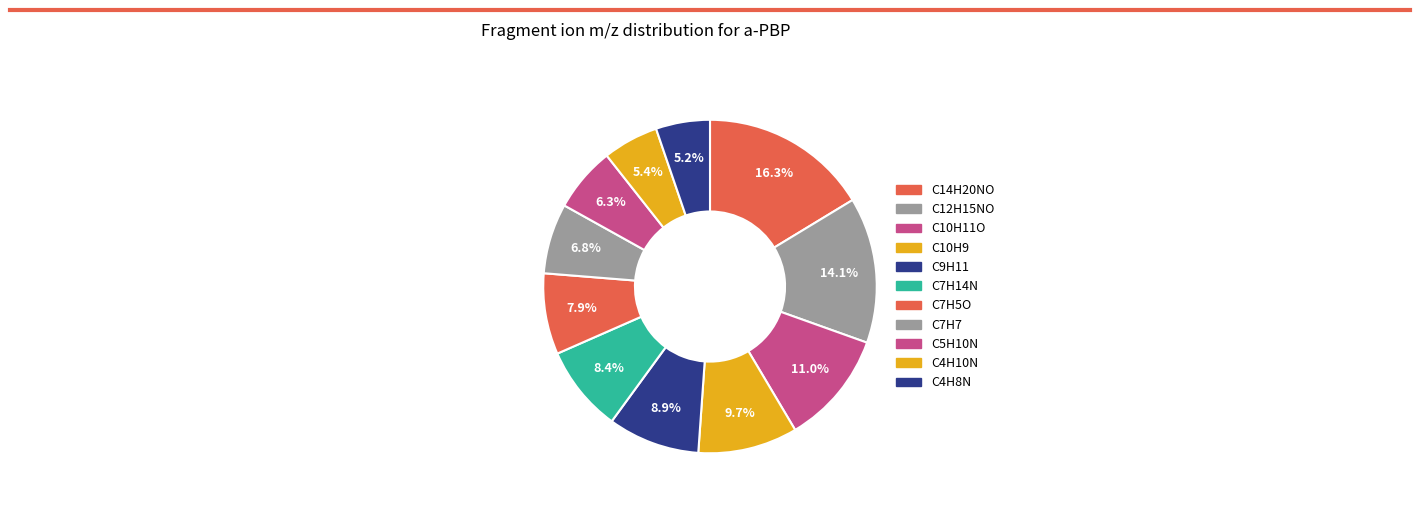

What is the largest slice in the pie chart?

C14H20NO